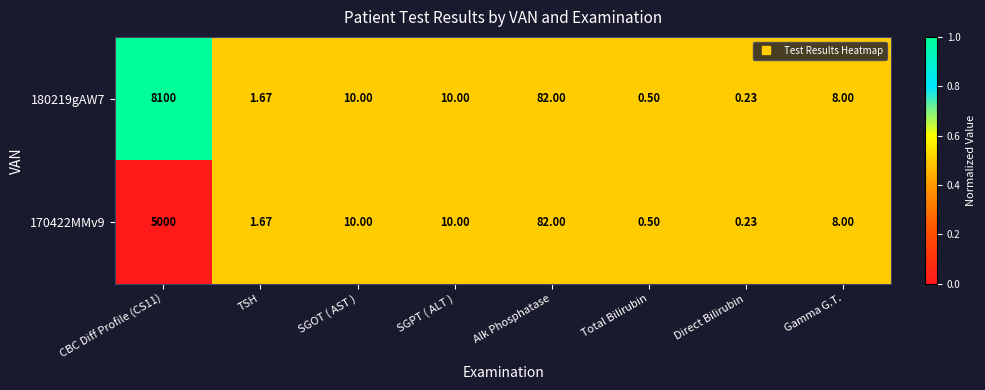

Is the value of 170422MMv9 at Alk Phosphatase greater than the value of 180219gAW7 at SGOT ( AST )?

Yes